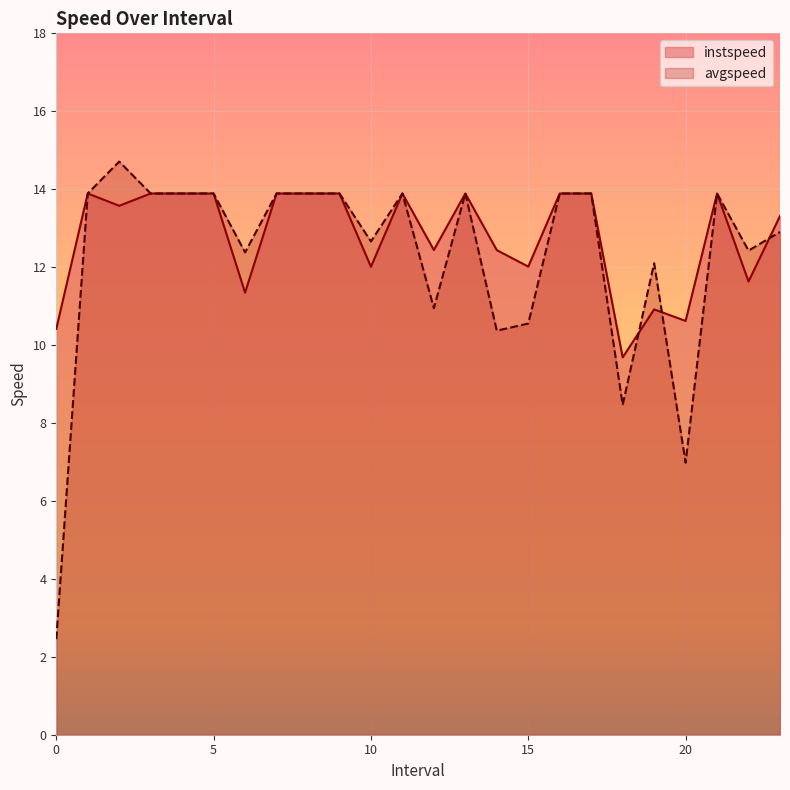

List the series in order of their peak value, lowest first.

instspeed, avgspeed